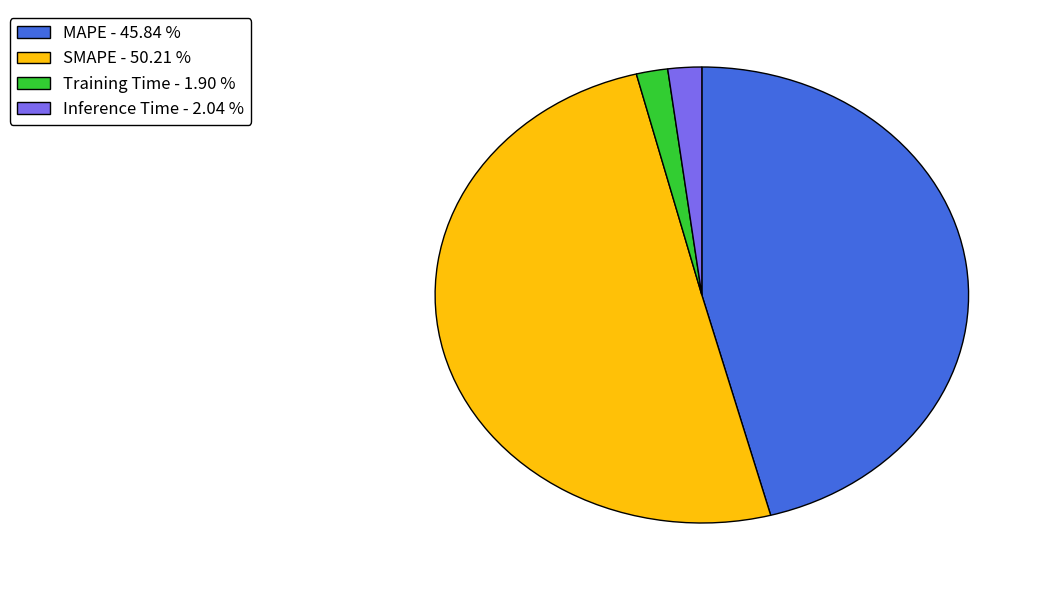

True or false: SMAPE accounts for 50% of the total.

True